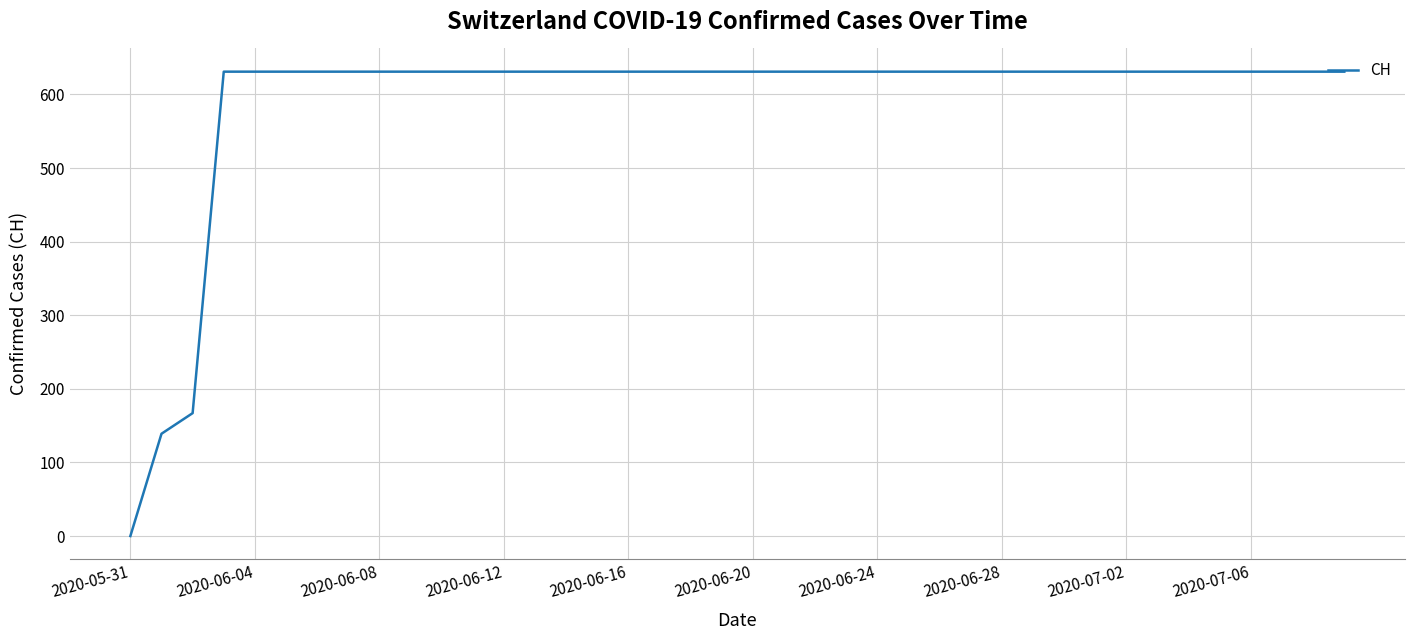

What is the difference between the maximum and minimum values?

631